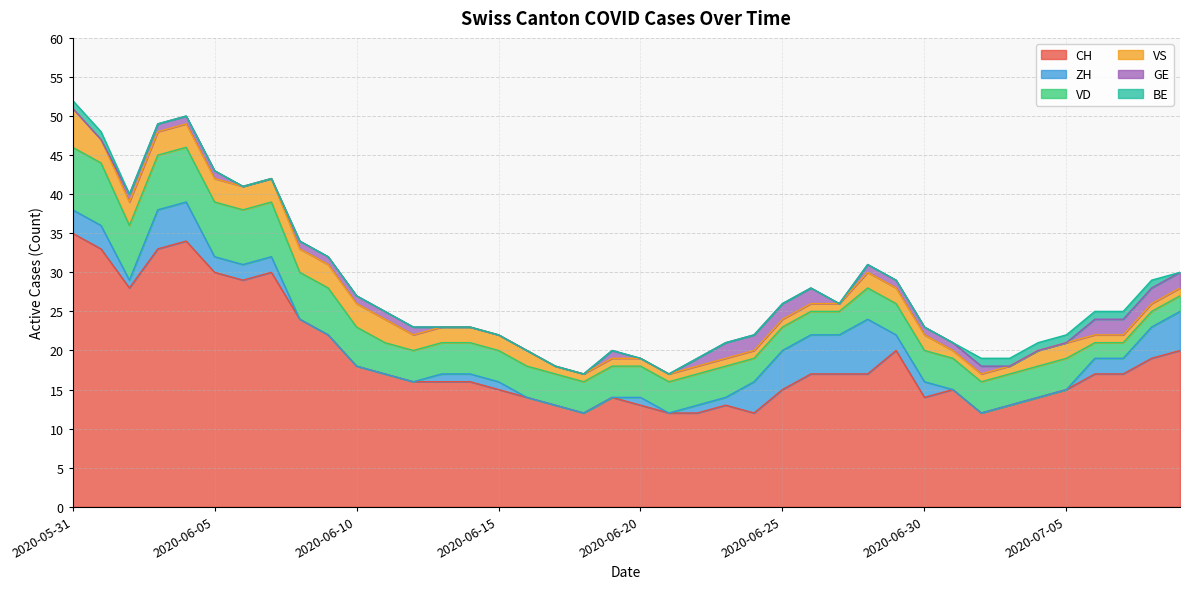

What is the value of the GE point at the 23rd from the left?

1